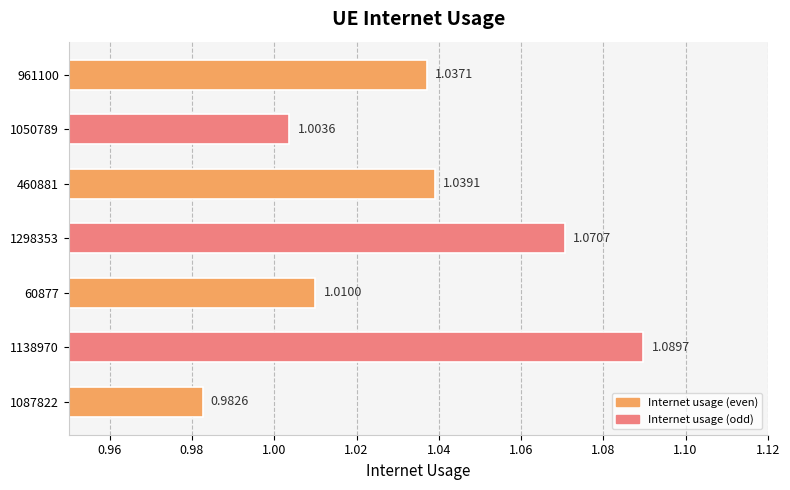

Which has a higher value, 460881 or 60877?

460881